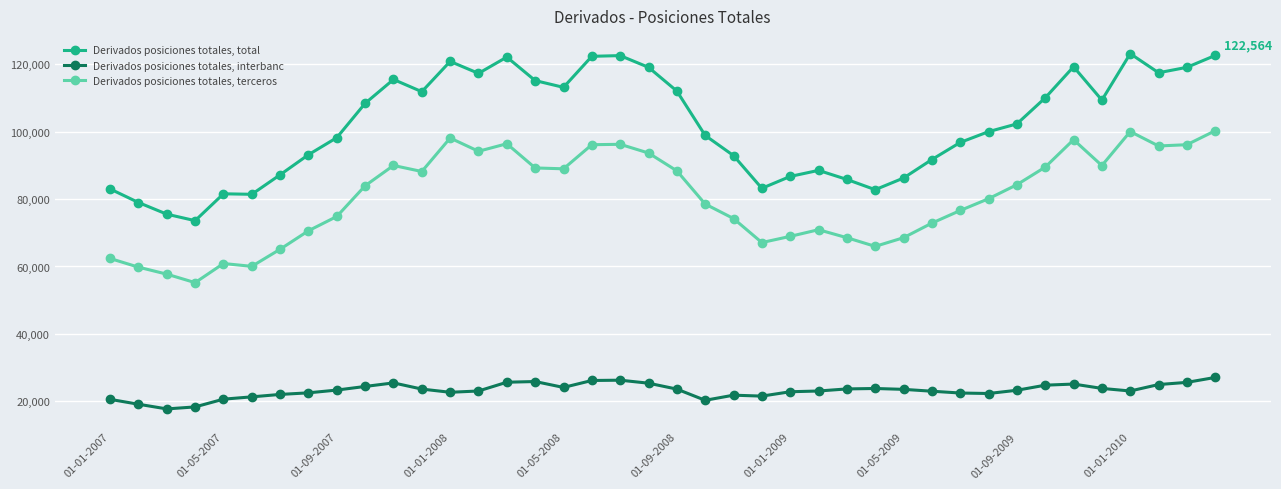

True or false: Derivados posiciones totales, total and Derivados posiciones totales, interbanc cross at least once.

False